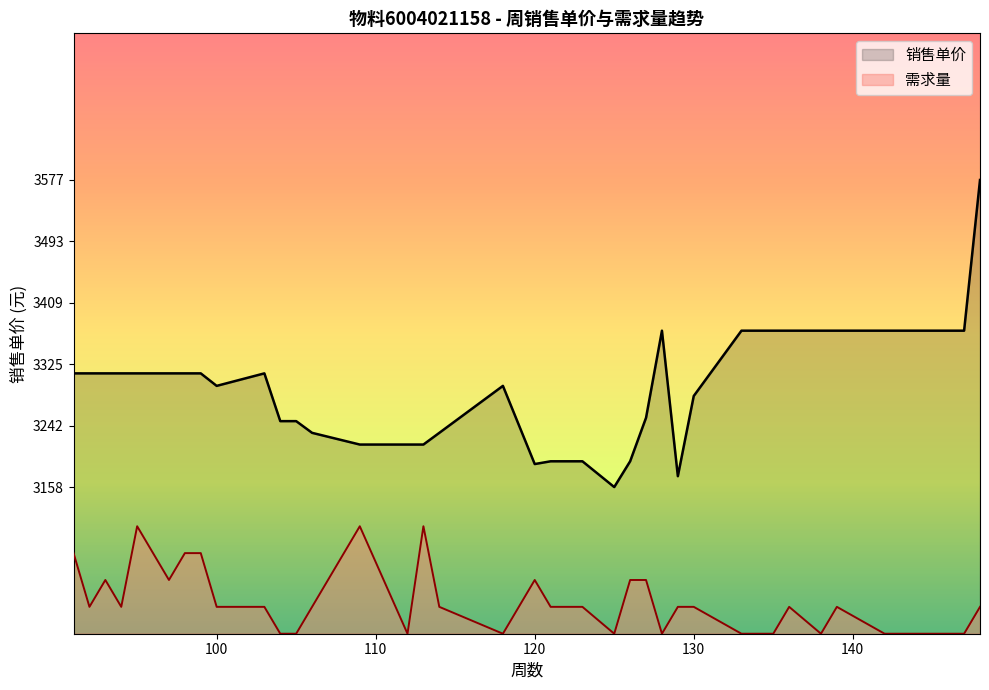

What is the maximum value for 需求量?

3104.4